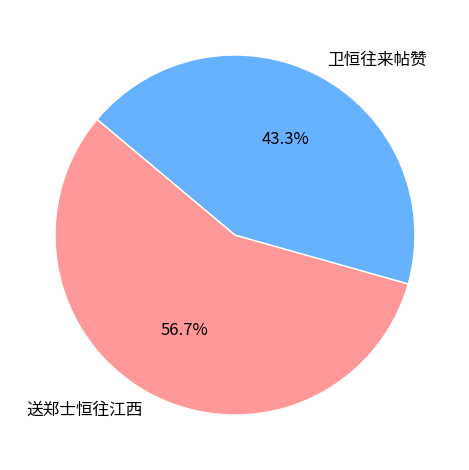

To the nearest percent, what is the average slice percentage?

50%